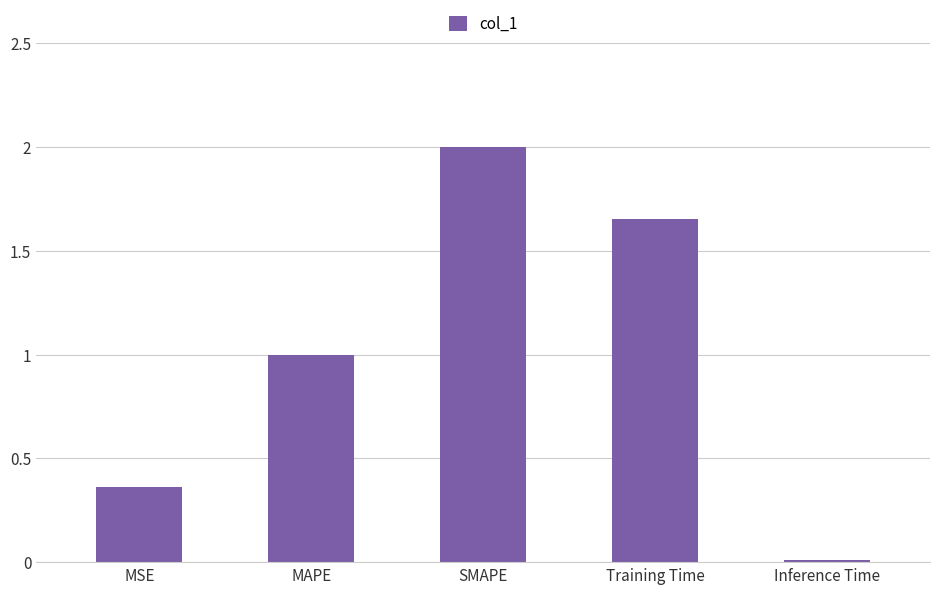

List the labels in order of value, largest first.

SMAPE, Training Time, MAPE, MSE, Inference Time